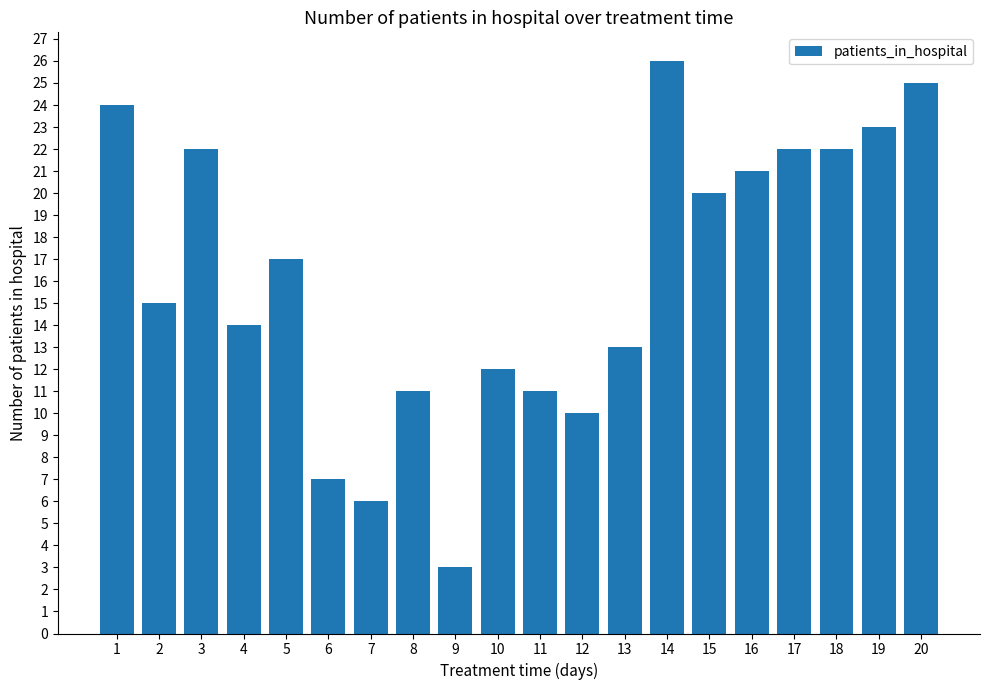

At which label is the value closest to 14?

4